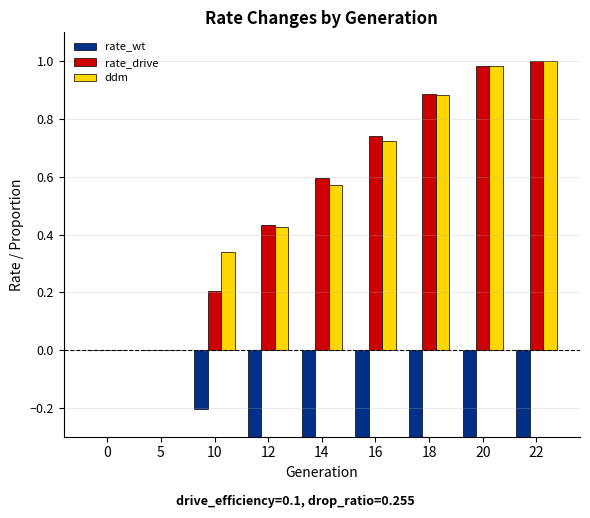

At which category is the sum across all series the highest?

22